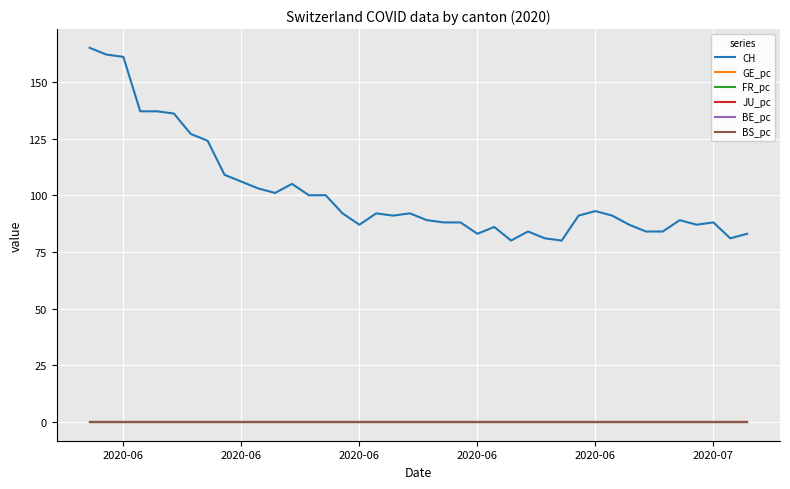

What is the maximum value shown in the chart?

165.0